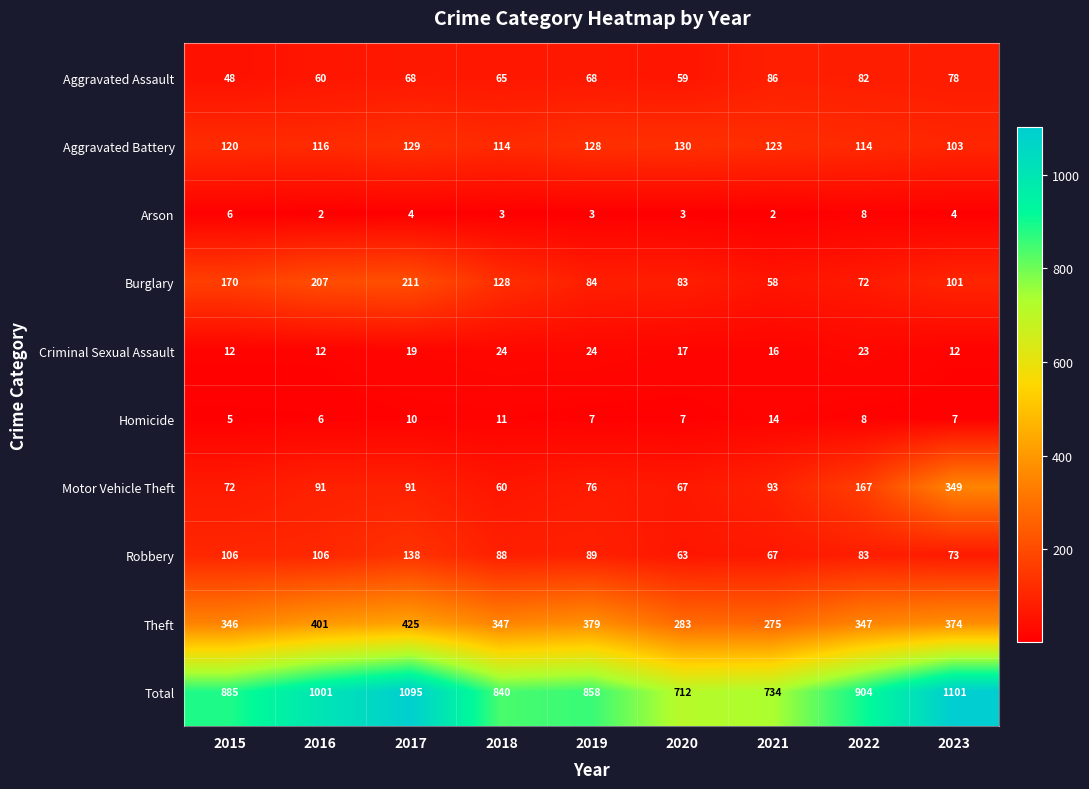

At how many categories does at least one series exceed 936?

3